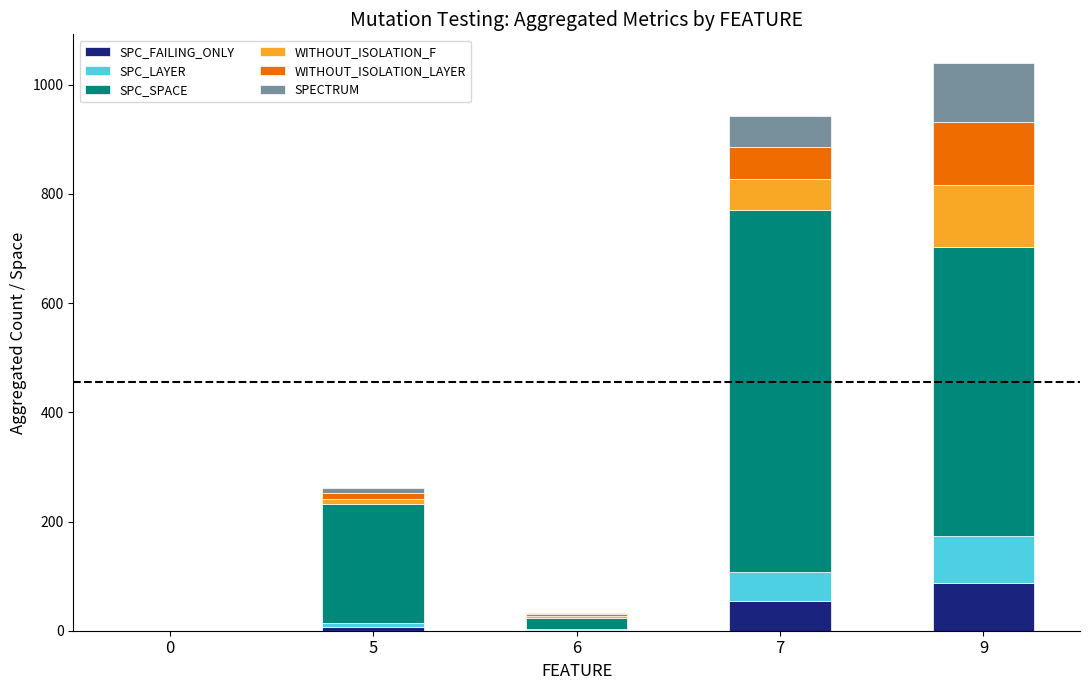

What is the sum of all WITHOUT_ISOLATION_F values?

184